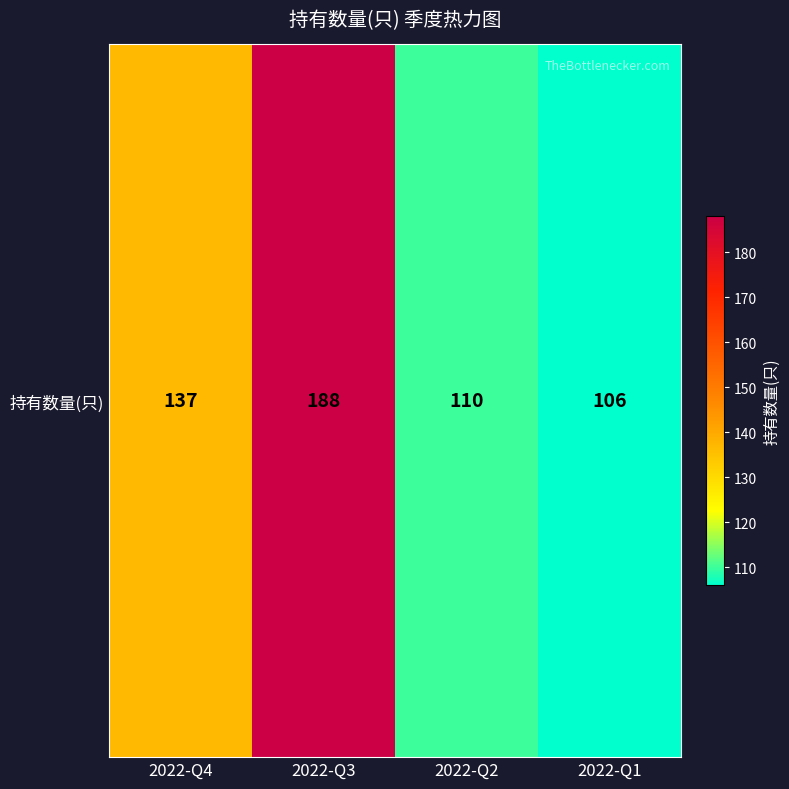

Rank the categories by value from lowest to highest.

2022-Q1, 2022-Q2, 2022-Q4, 2022-Q3